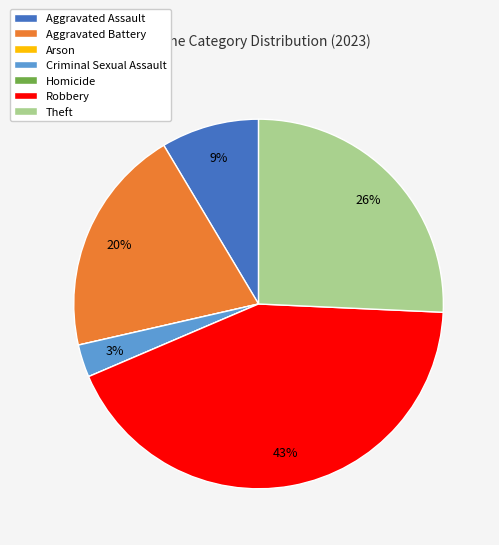

Combined, do Robbery and Criminal Sexual Assault account for over 50%?

No